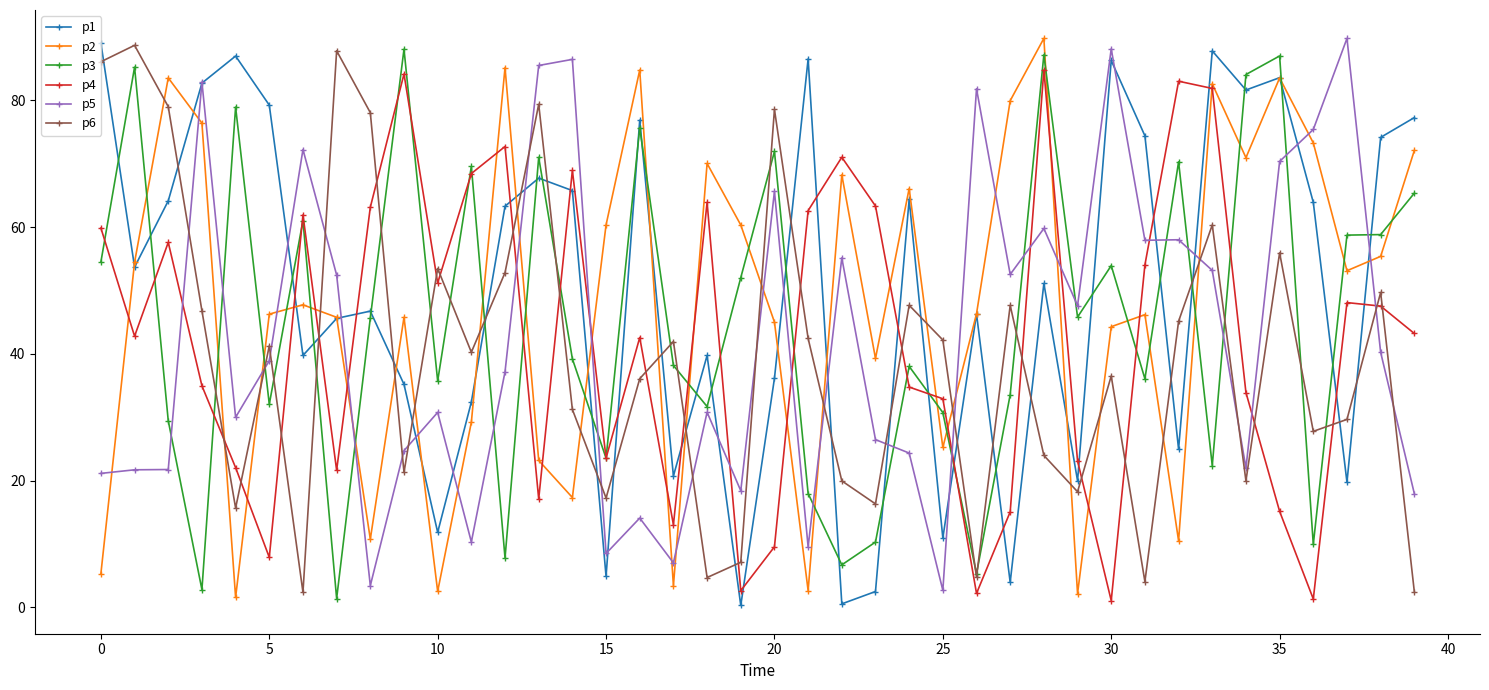

How many lines are shown in the chart?

6